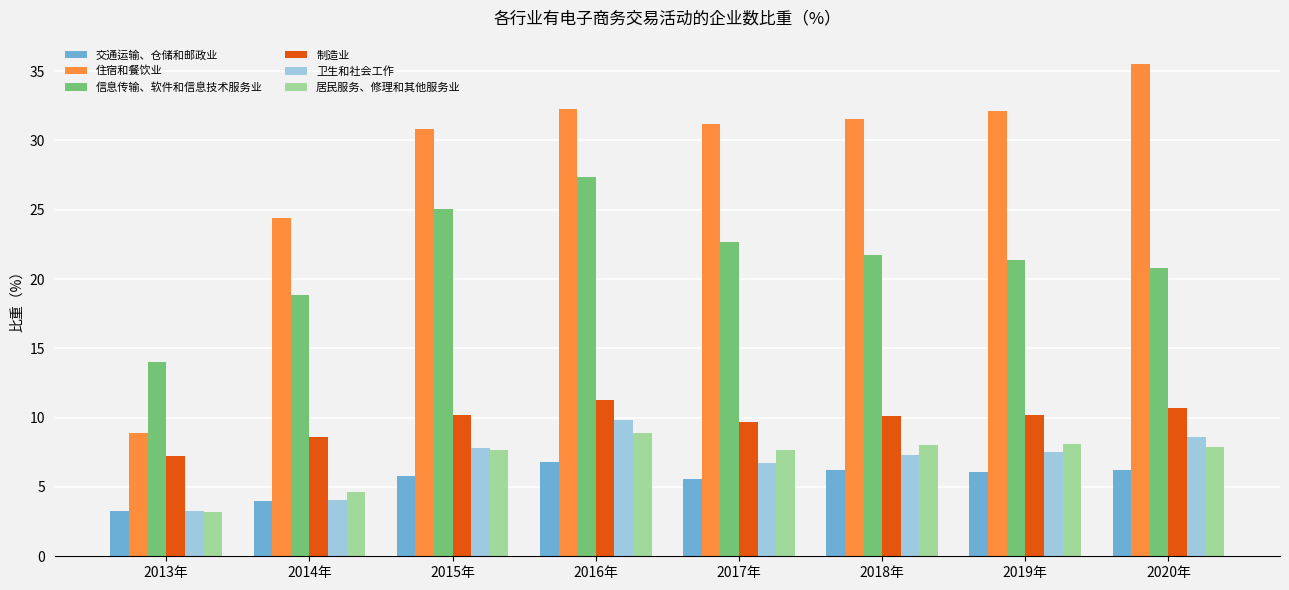

What is the total value across all series at 2015年?

87.3